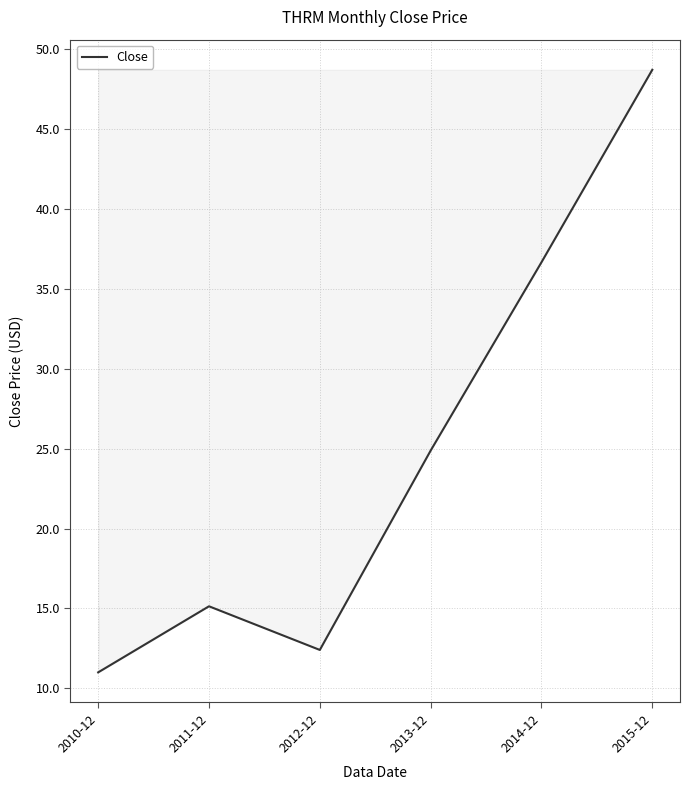

What is the label of the 2nd point from the right?

2014-12